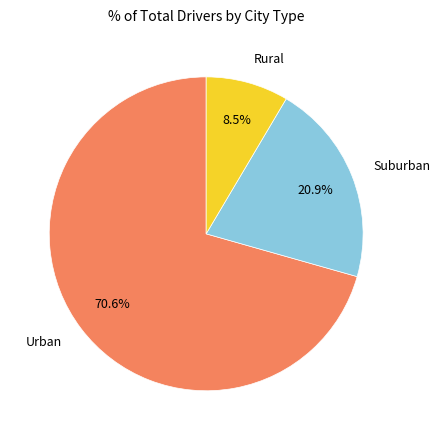

Is there a majority slice in this chart?

Yes